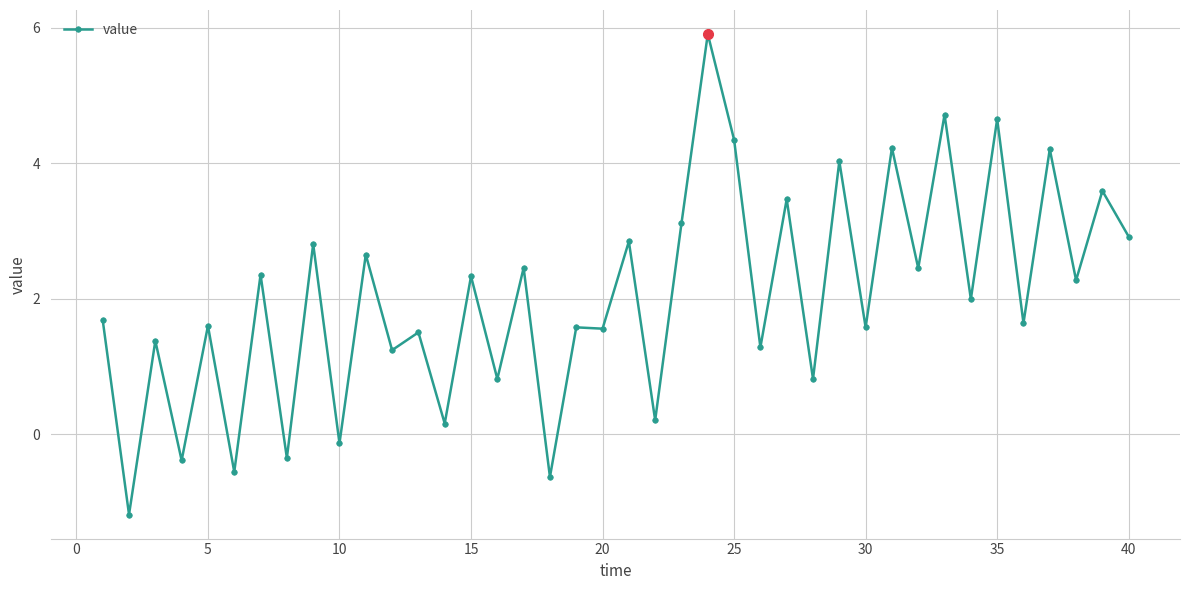

What is the smallest value displayed?

-1.2